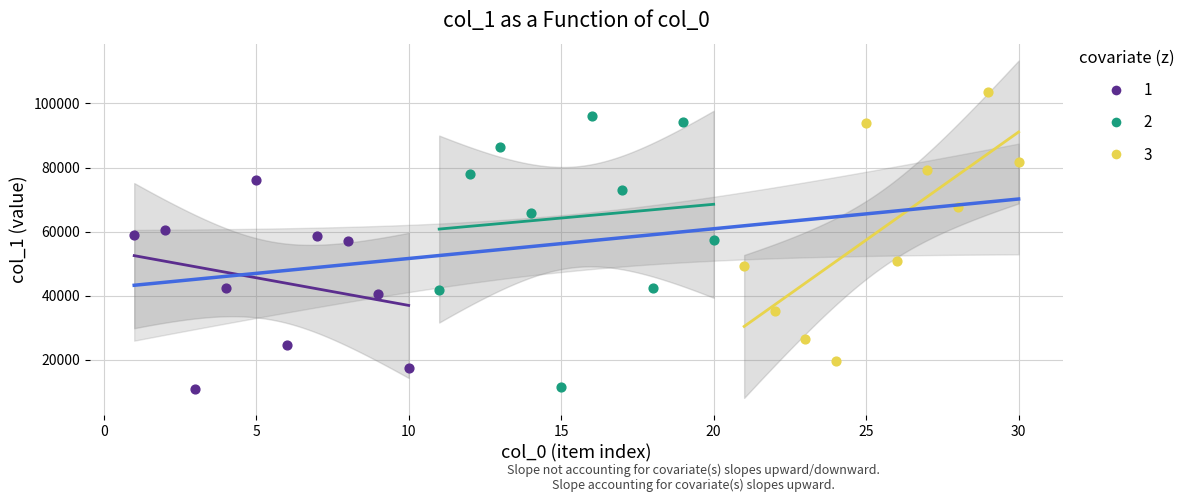

Which series contains the highest Y value?

3